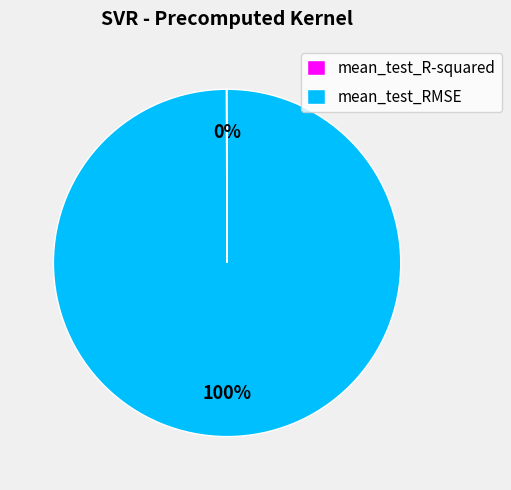

What percentage is the mean_test_RMSE slice, to the nearest percent?

100%